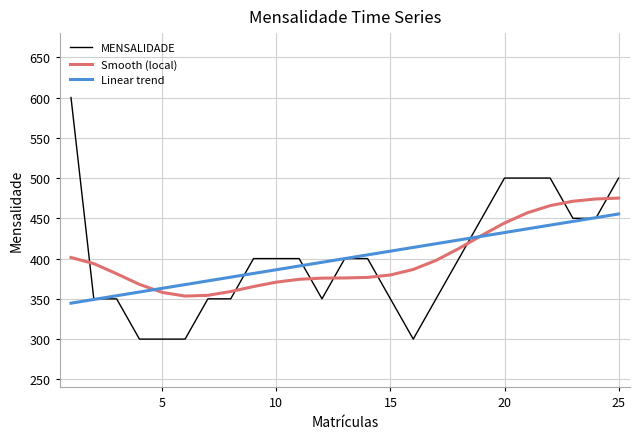

What is the average value of the Linear trend series?

400.0